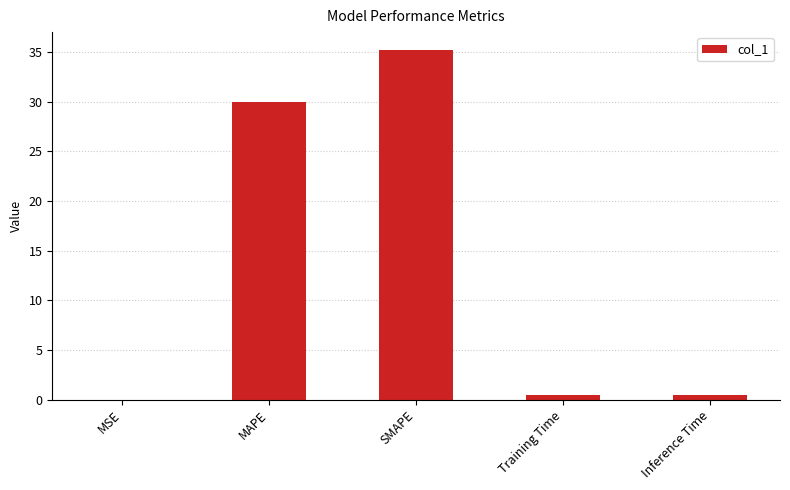

Are the bars horizontal?

No